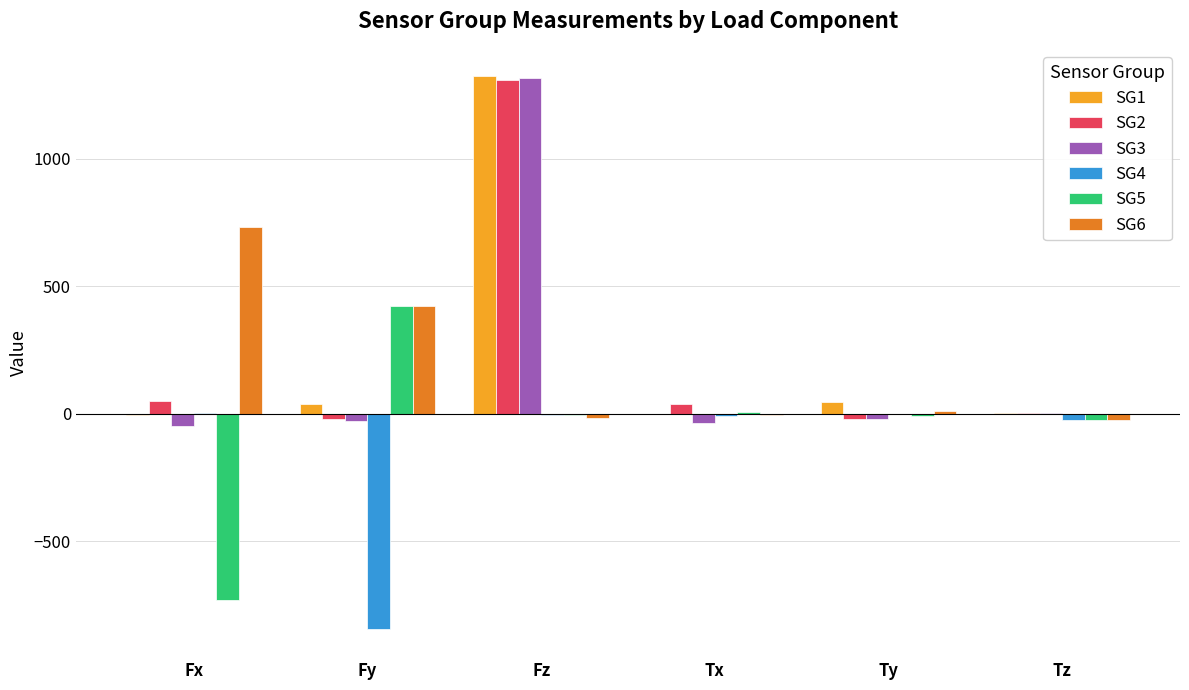

At which category is the sum across all series the highest?

Fz